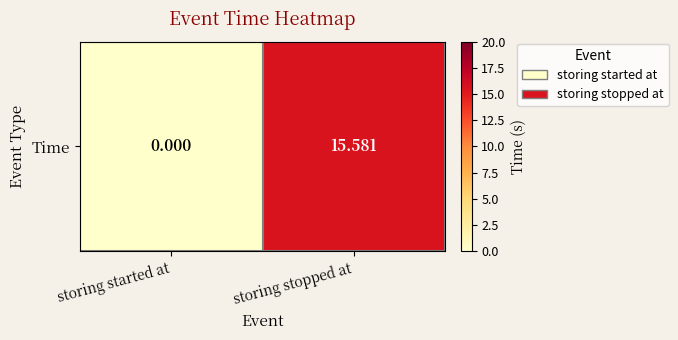

At which label is the value closest to 7?

storing started at